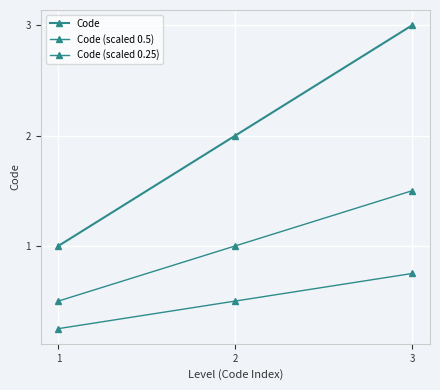

How many categories are shown in the chart?

3